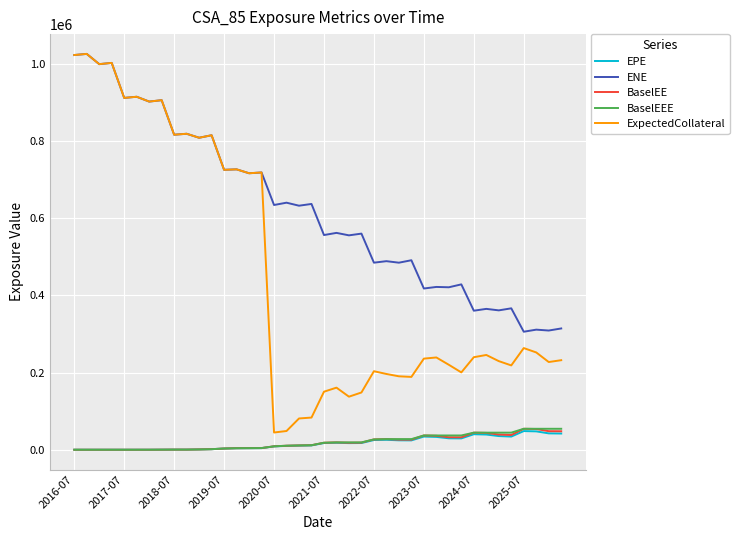

True or false: EPE and ENE cross at least once.

False